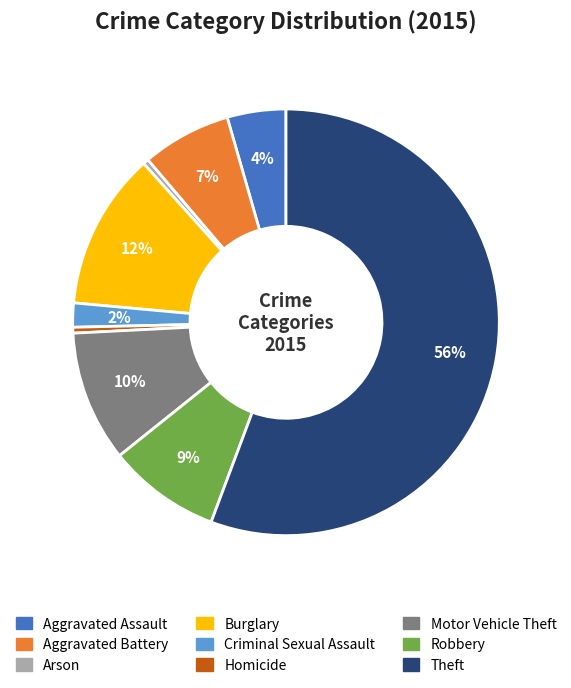

The Theft slice represents 56% of the pie. True or false?

True